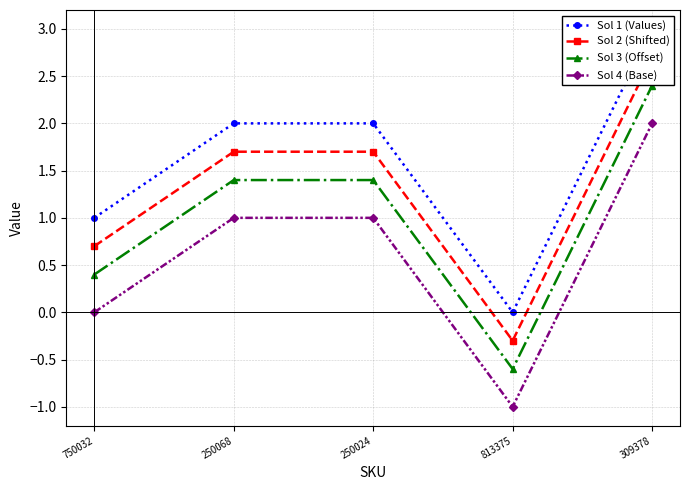

Rank the series by their maximum value, from lowest to highest.

Sol 4 (Base), Sol 3 (Offset), Sol 2 (Shifted), Sol 1 (Values)